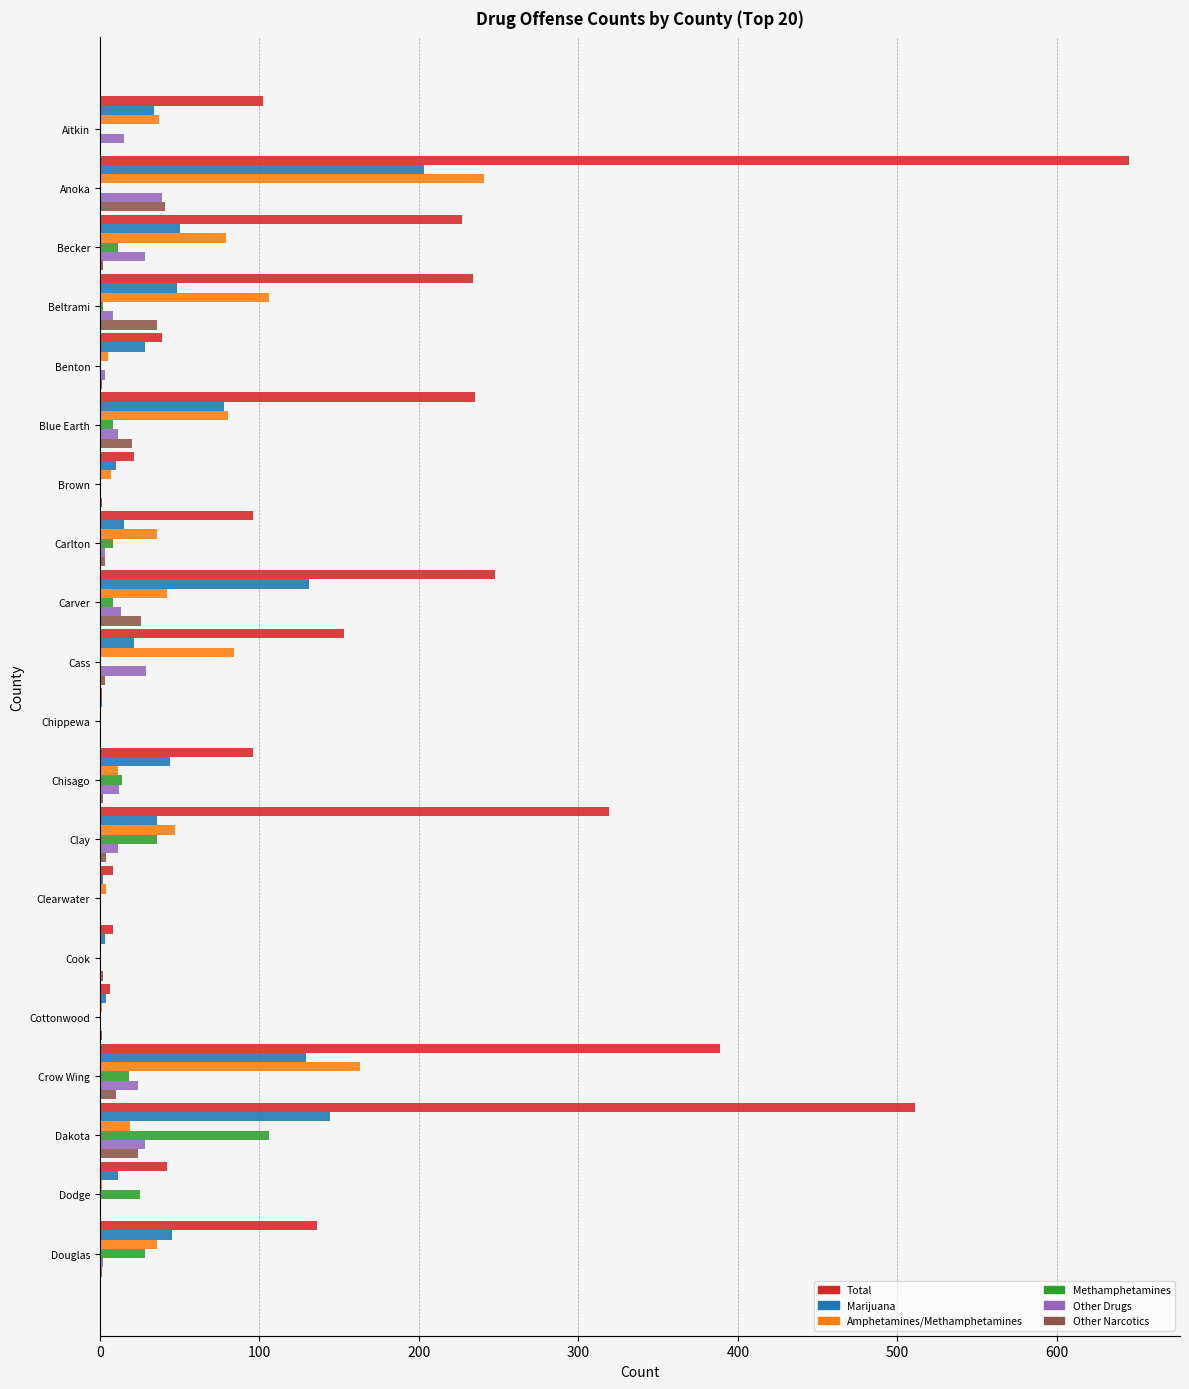

At which category is the sum across all series the highest?

Anoka